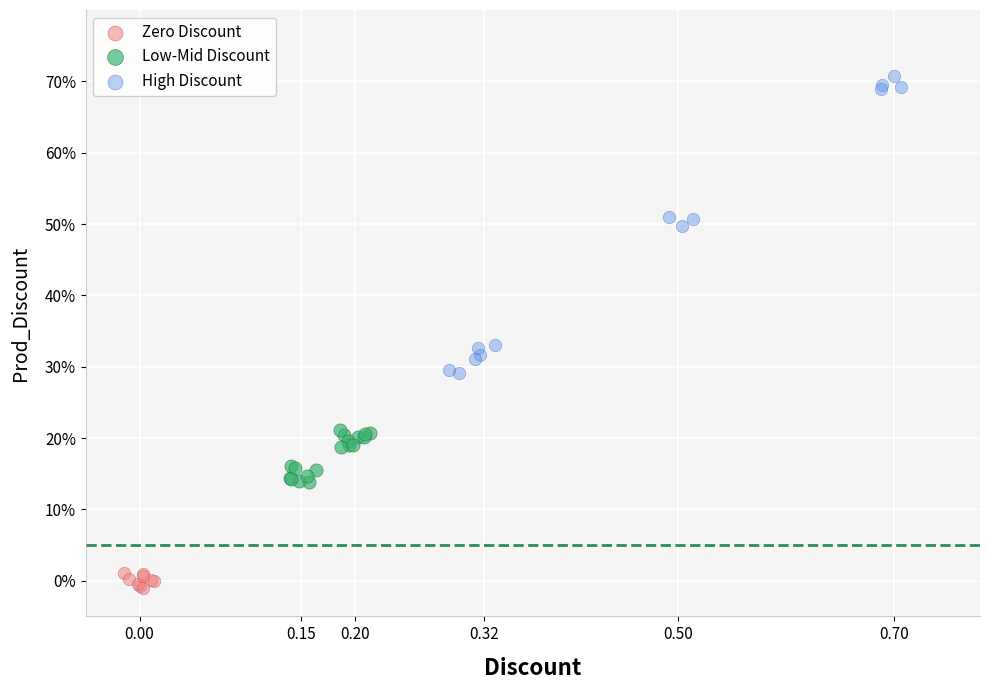

What are all the series names shown in the legend?

Zero Discount, Low-Mid Discount, High Discount